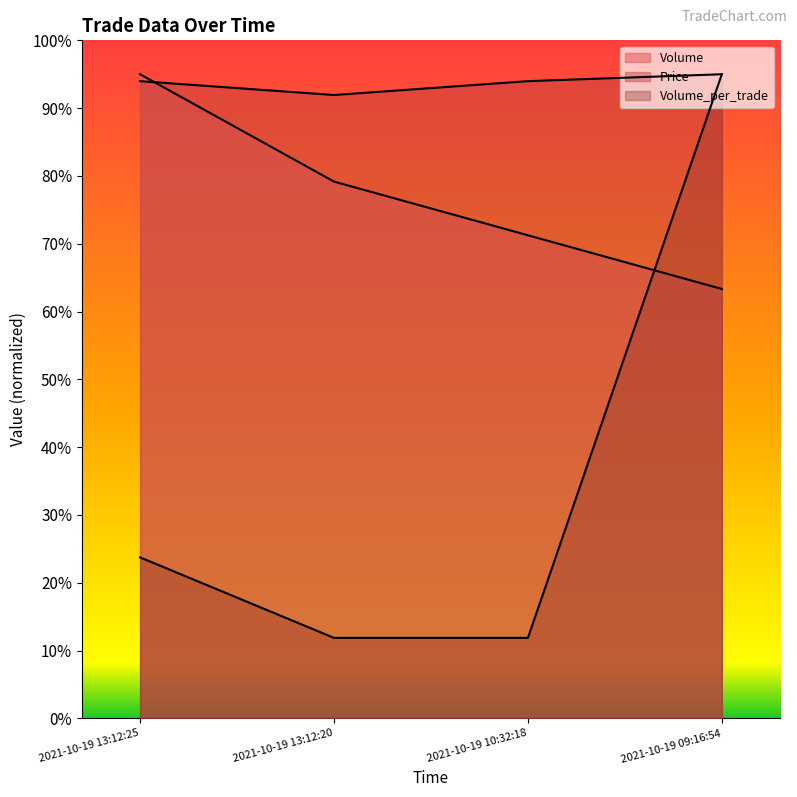

Reading left to right, what are all the values shown in this chart?

Volume: 9500.0	7916.7	7125.0	6333.3
Price: 9397.8	9193.5	9397.8	9500.0
Volume_per_trade: 2375.0	1187.5	1187.5	9500.0